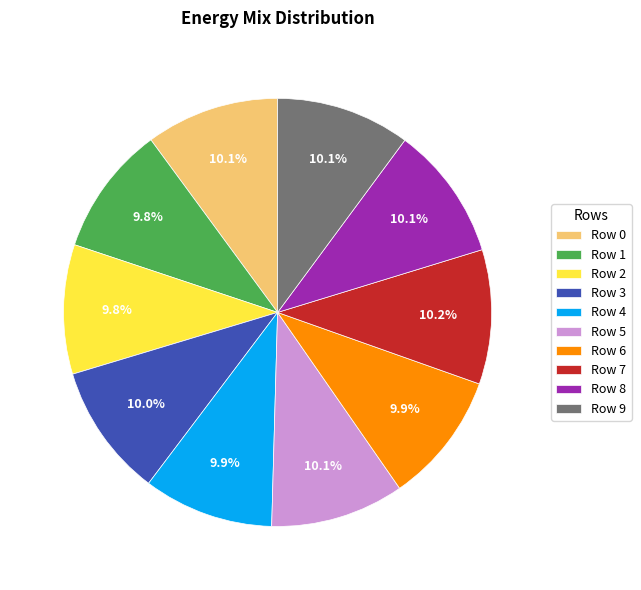

Does Row 6 account for over 50% of the chart?

No